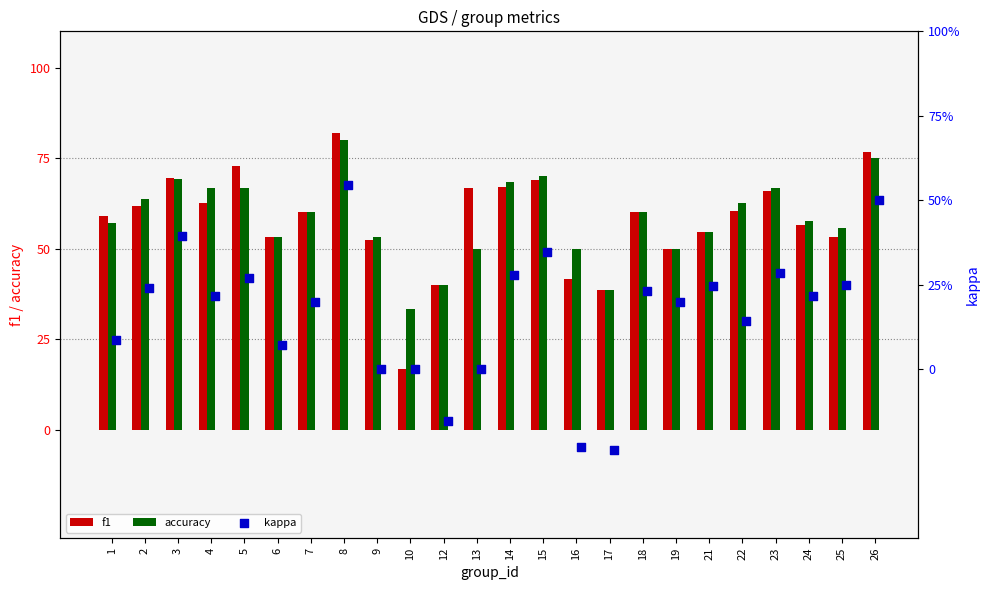

Which series reaches the minimum Y coordinate?

kappa